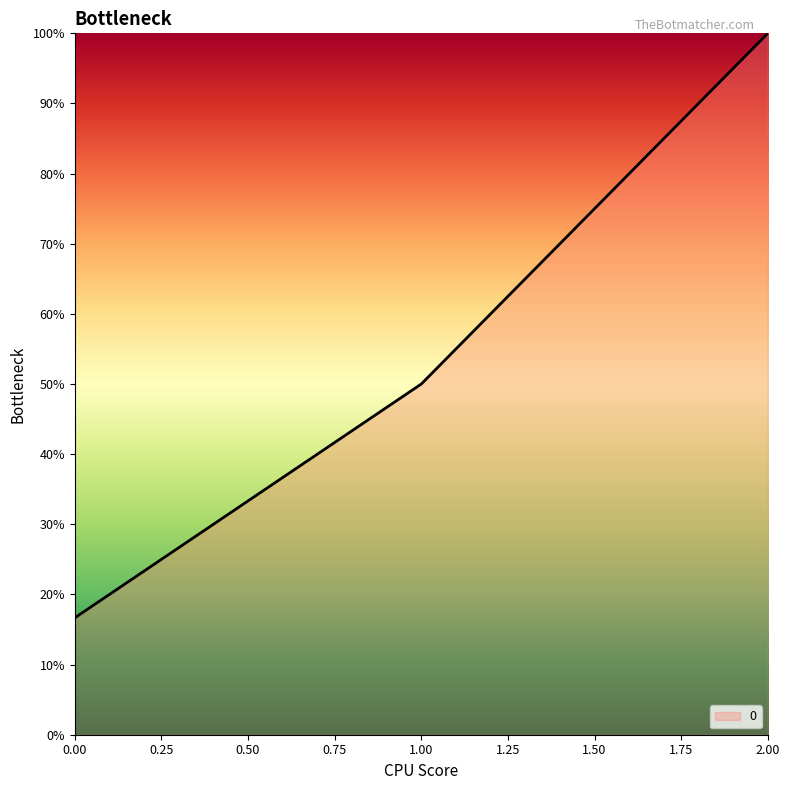

Does the chart have visible grid lines?

No